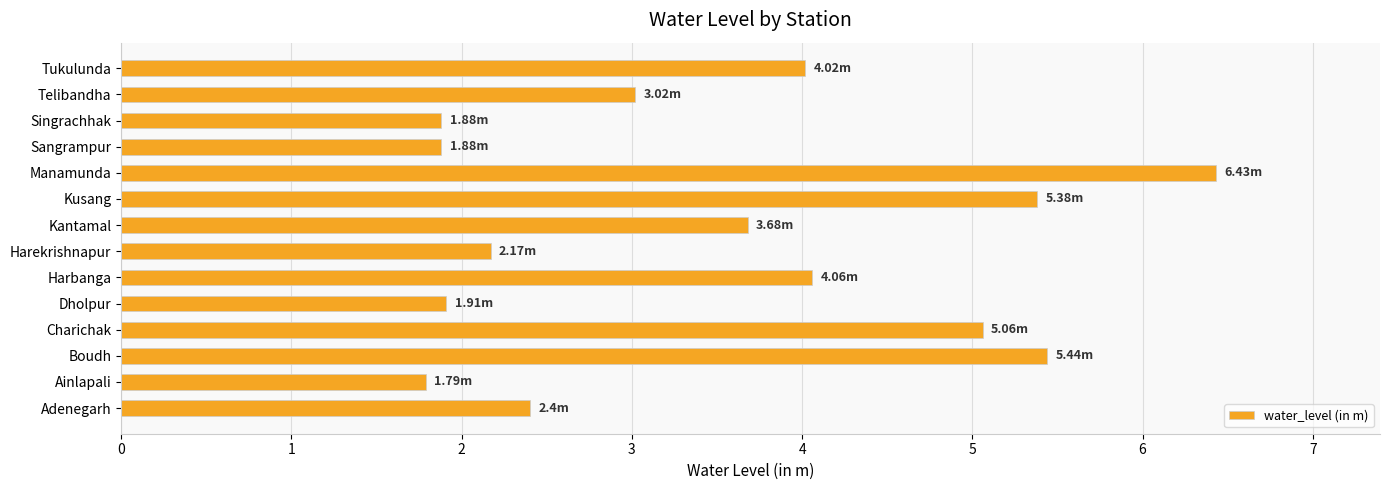

Approximately how many times larger is the value at Manamunda compared to Harekrishnapur?

3.0